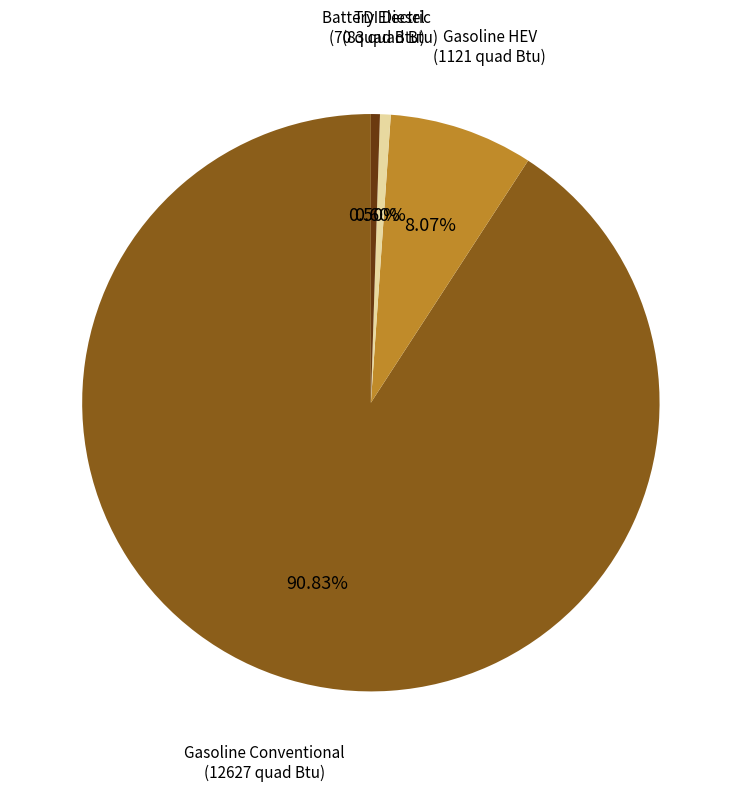

Which has a higher value, Gasoline HEV (1121 quad Btu) or Battery Electric (70 quad Btu)?

Gasoline HEV (1121 quad Btu)